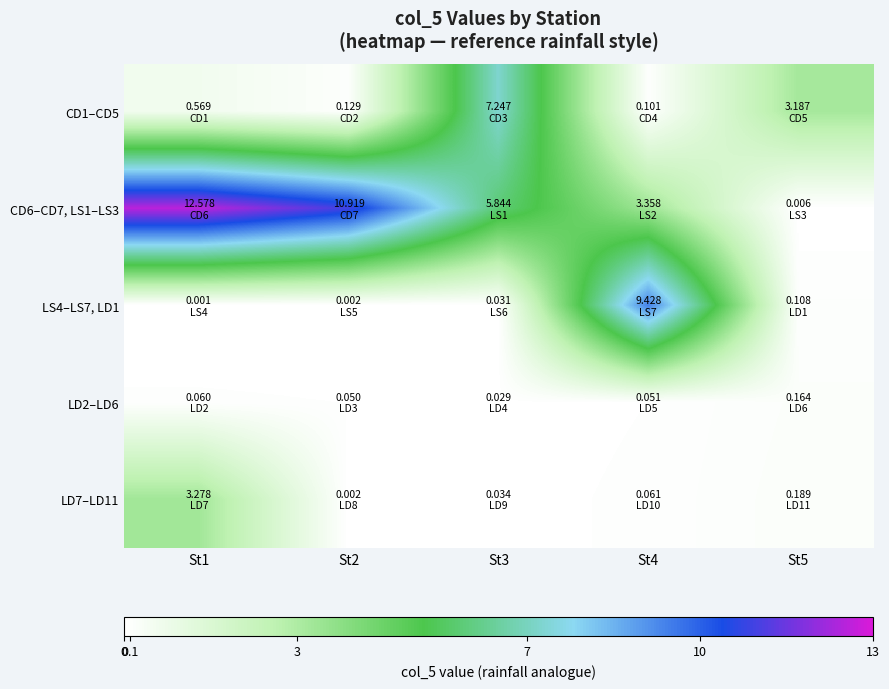

Reading left to right, list all the values displayed in this chart.

CD1–CD5: St1=0.6	St2=0.1	St3=7.2	St4=0.1	St5=3.2
CD6–CD7, LS1–LS3: St1=12.6	St2=10.9	St3=5.8	St4=3.4	St5=0.0
LS4–LS7, LD1: St1=0.0	St2=0.0	St3=0.0	St4=9.4	St5=0.1
LD2–LD6: St1=0.1	St2=0.1	St3=0.0	St4=0.1	St5=0.2
LD7–LD11: St1=3.3	St2=0.0	St3=0.0	St4=0.1	St5=0.2